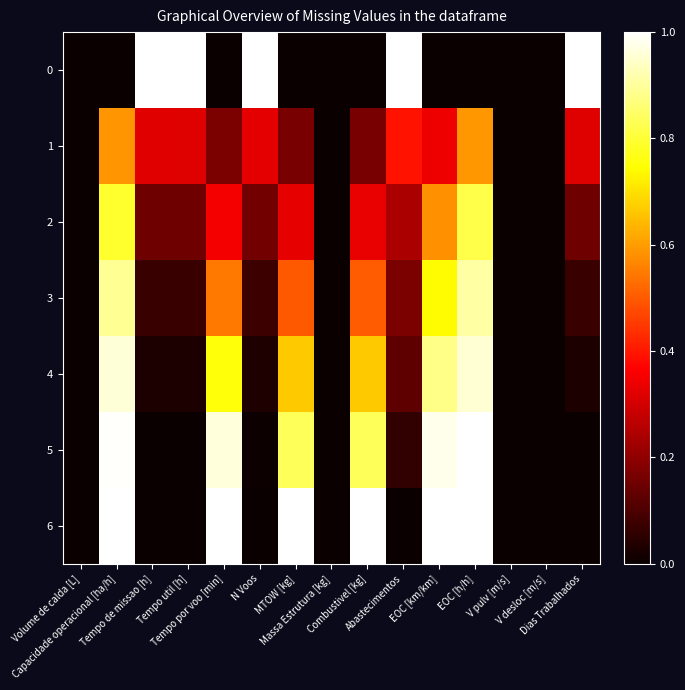

Which series changed the most between Combustivel [kg] and V pulv [m/s]?

6